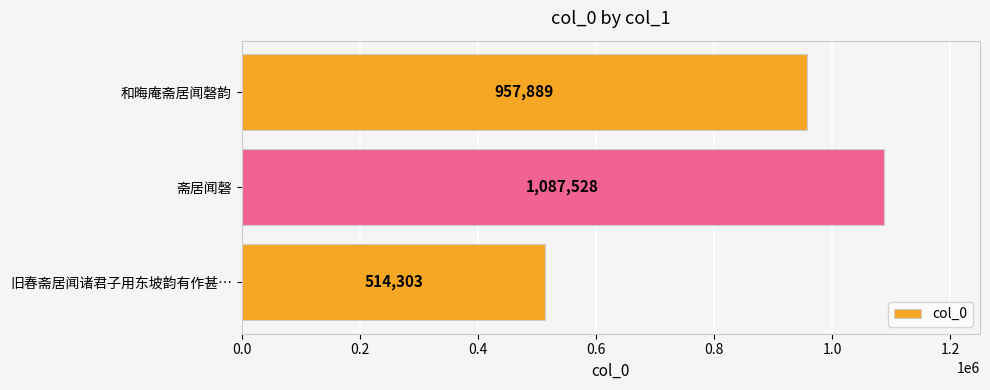

What is the change in value from 旧春斋居闻诸君子用东坡韵有作甚… to 斋居闻磬?

+573225